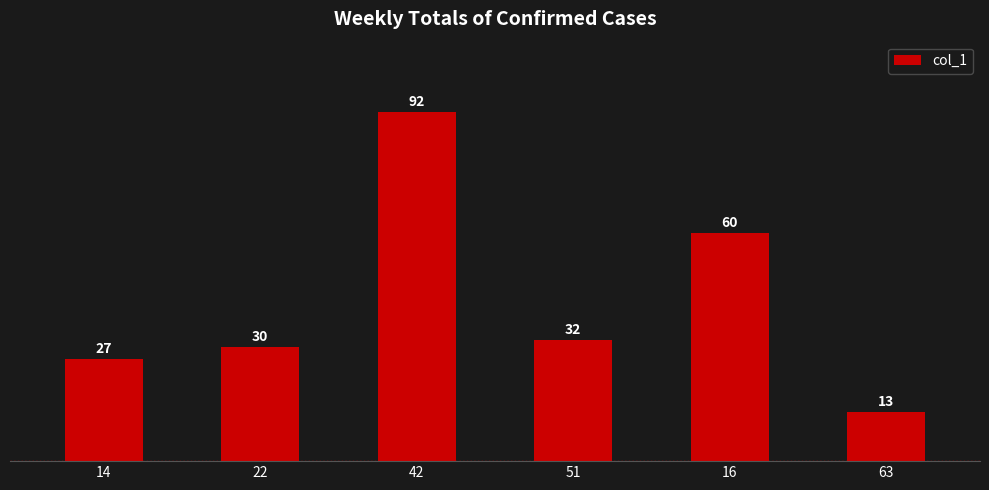

What is the label of the 5th bar from the left?

16